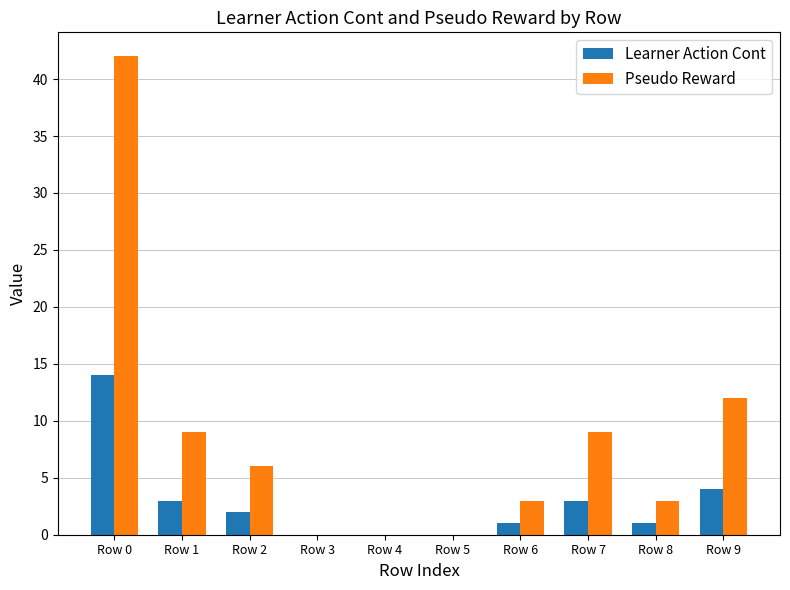

True or false: Learner Action Cont has a value of 1.1 at Row 1.

False